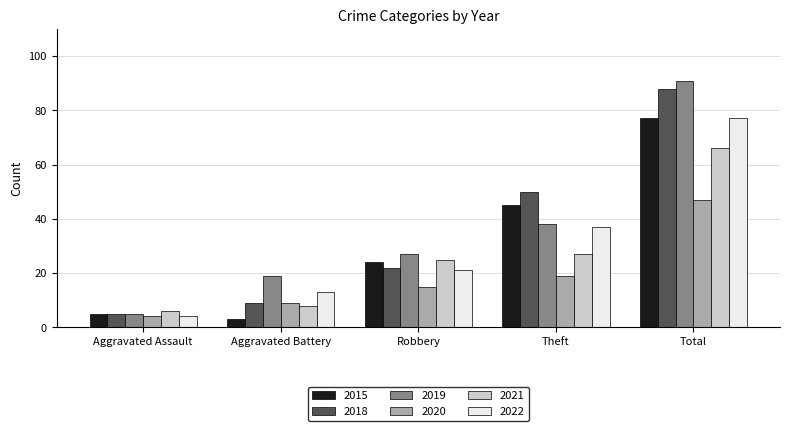

How many series are shown in this chart?

6